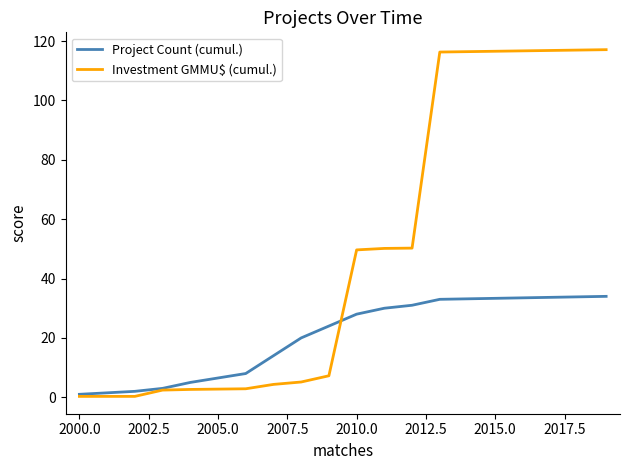

Which series has the largest total across all categories?

Investment GMMU$ (cumul.)